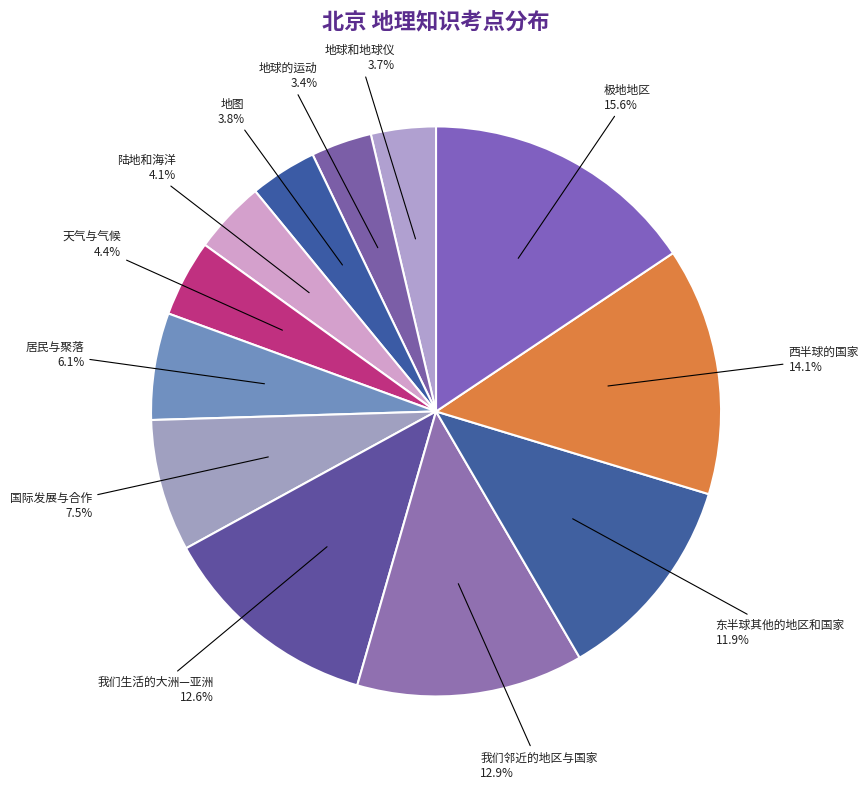

Is there a majority slice in this chart?

No